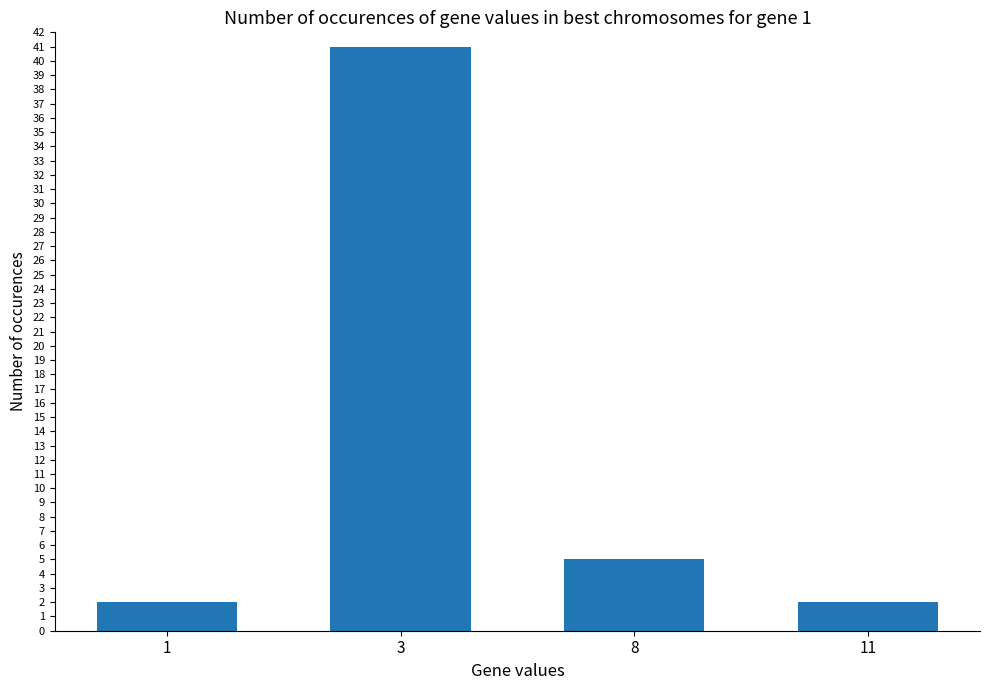

What is the sum of all values?

50